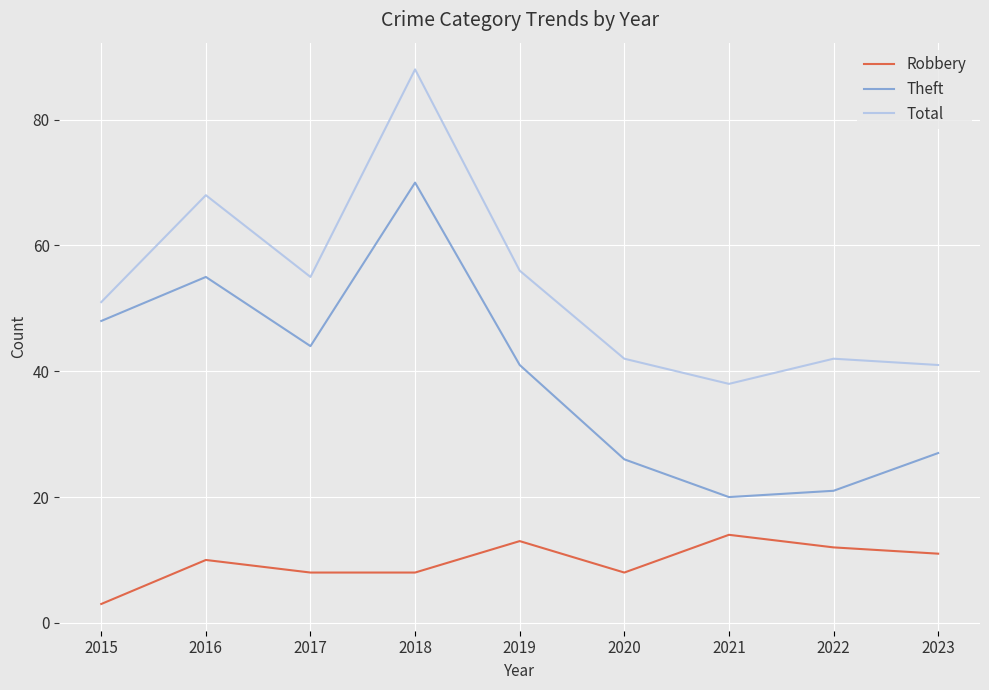

What is the approximate value of Robbery at 2020, to the nearest 10?

10